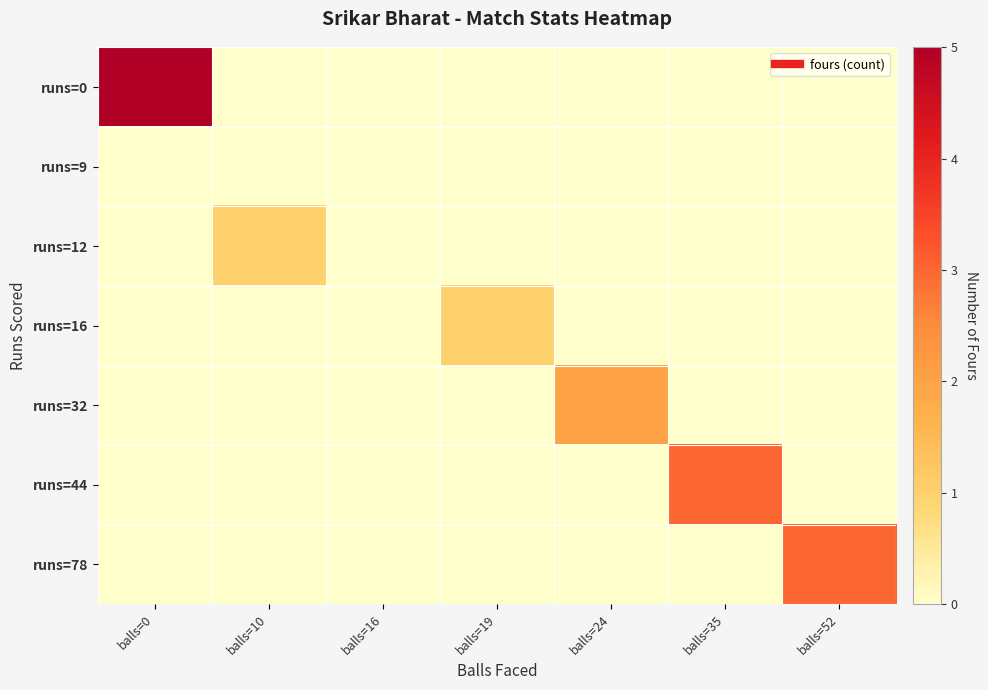

Between balls=0 and balls=16, which series saw the biggest shift?

runs=0